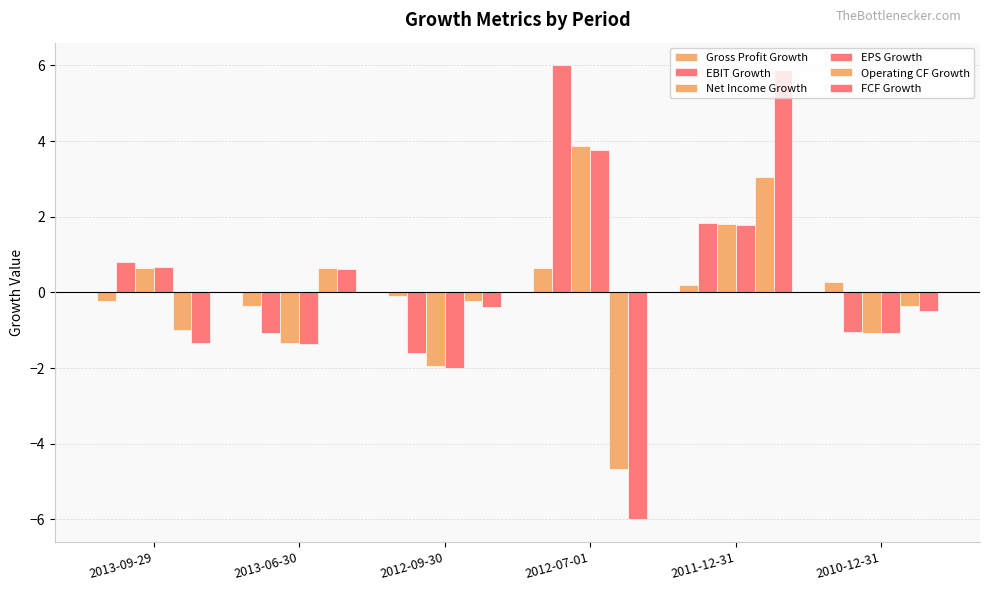

How many values in the Operating CF Growth series exceed 0?

2